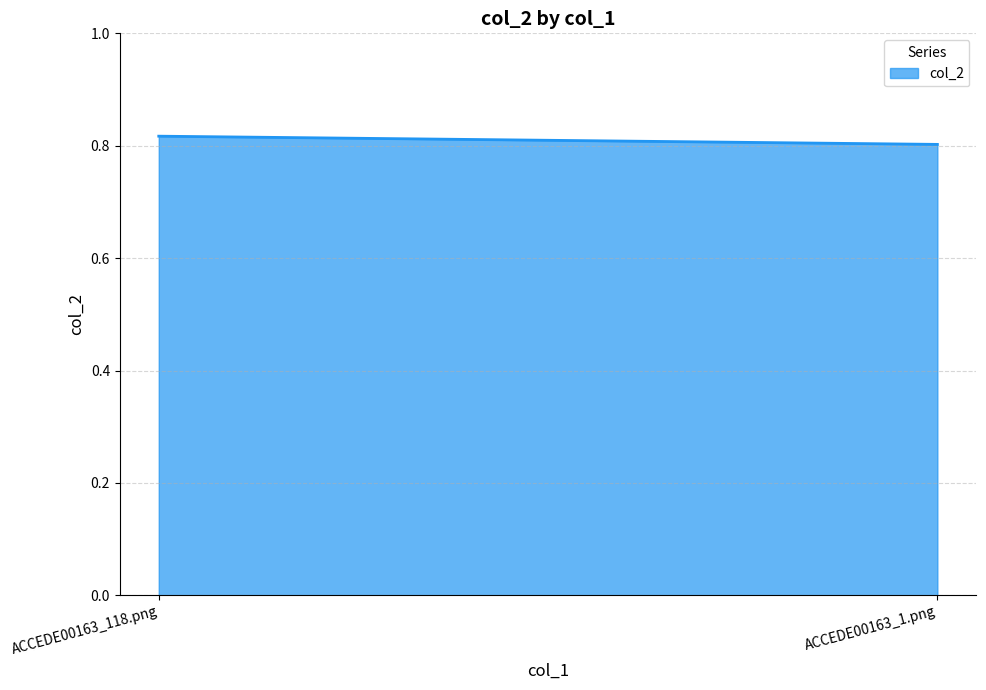

What is the label of the 1st point from the right?

ACCEDE00163_1.png